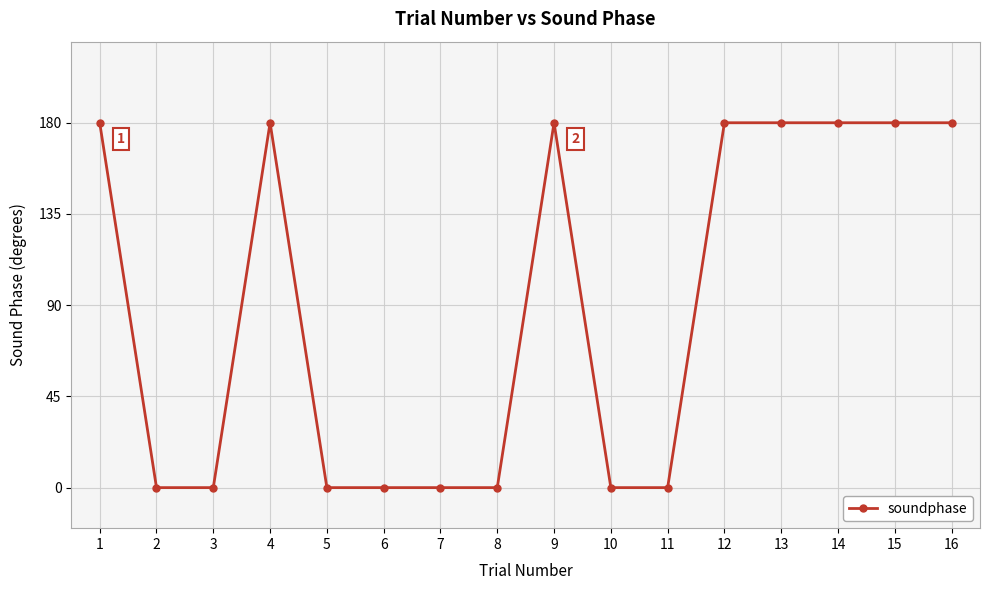

What is the average value?

90